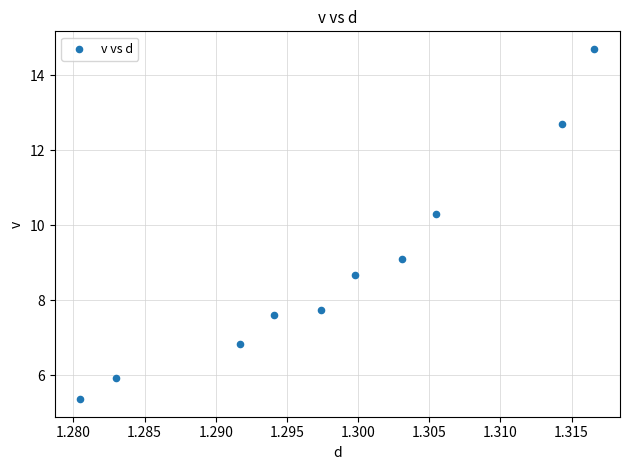

What Y value in the scatter plot is closest to 10?

10.3